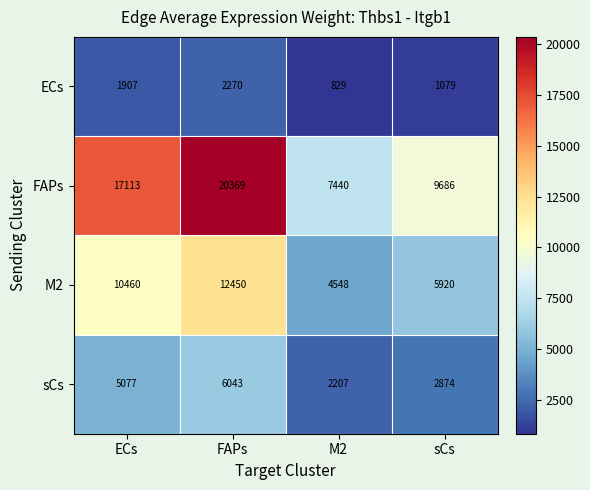

How many ECs values are between 1079 and 2270?

3